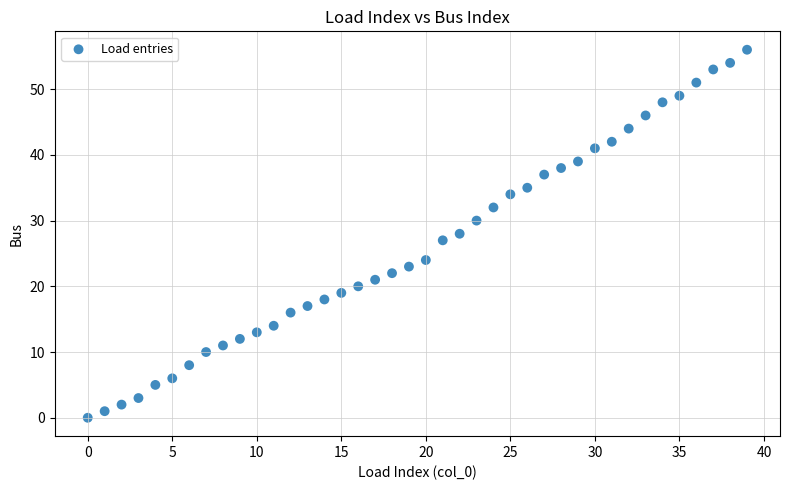

What is the range of Y values (max minus min)?

56